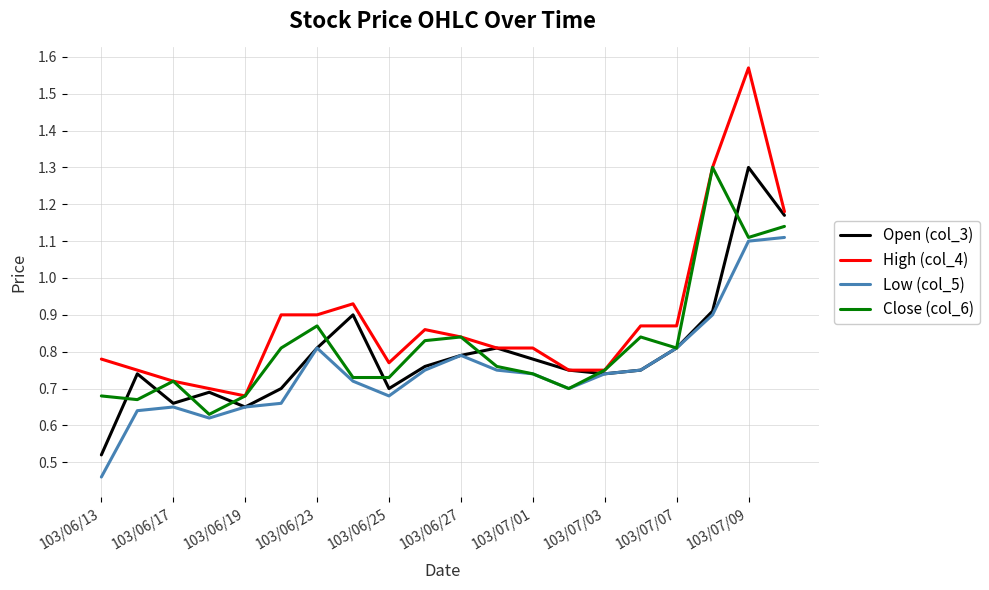

Is this an area chart (filled region under the line)?

No